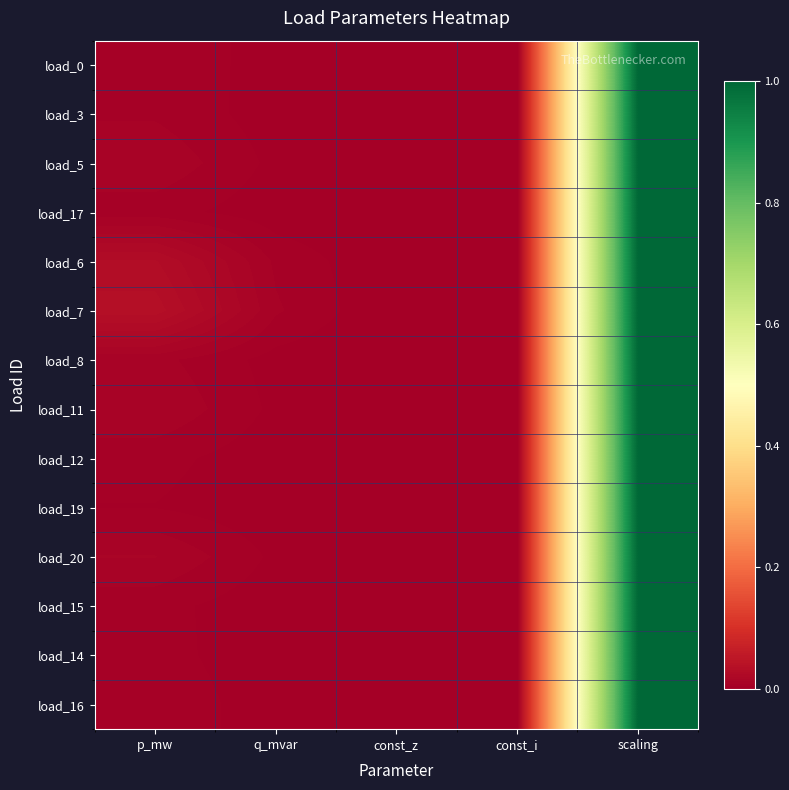

List the series in order of their peak value, lowest first.

load_0, load_3, load_5, load_17, load_6, load_7, load_8, load_11, load_12, load_19, load_20, load_15, load_14, load_16